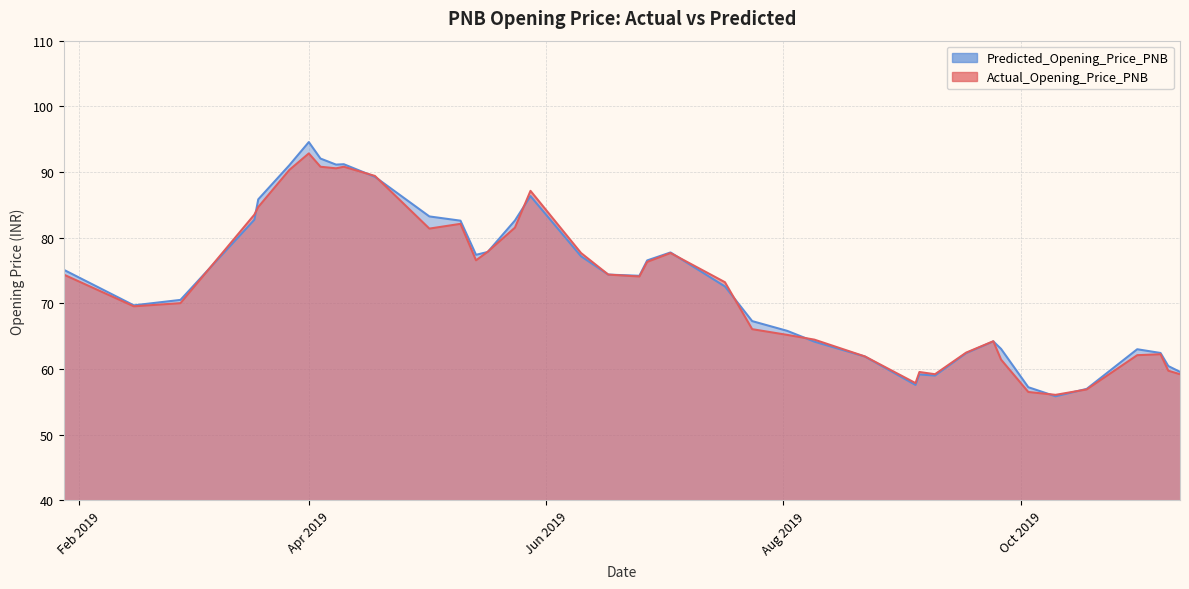

What is the minimum value shown in the chart?

55.9